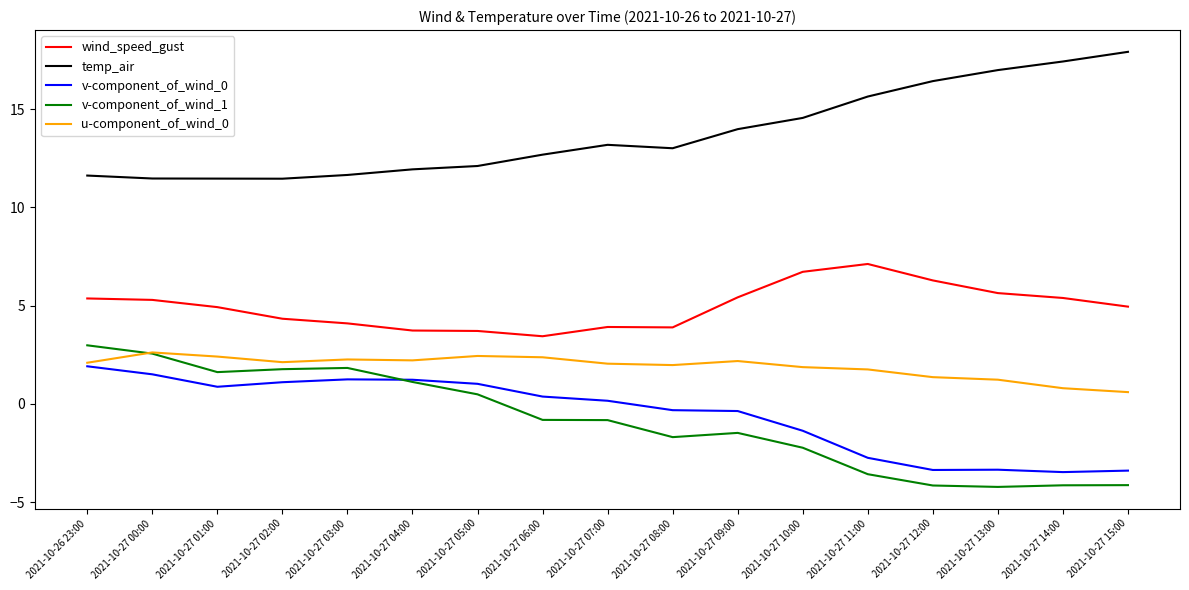

How many lines are shown in the chart?

5